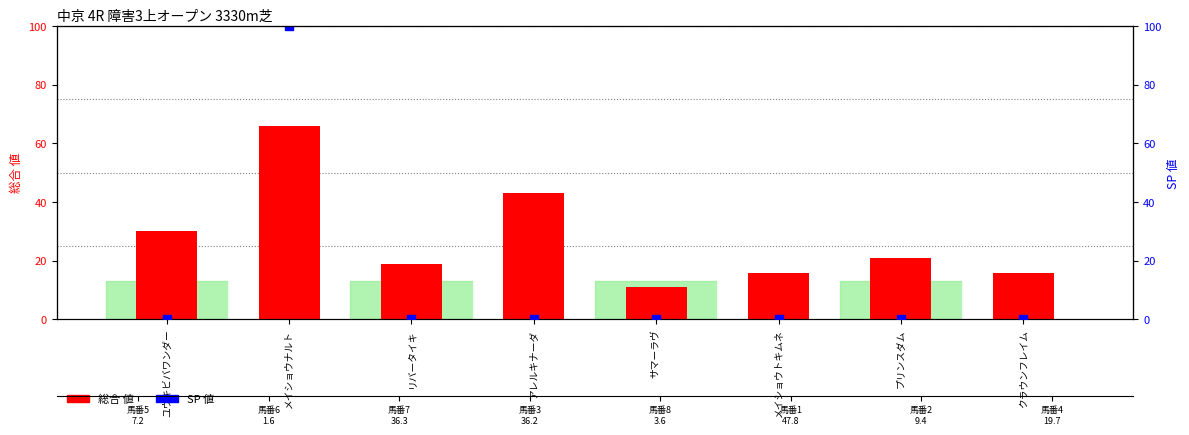

What is the total value across all series at メイショウナルト?

166